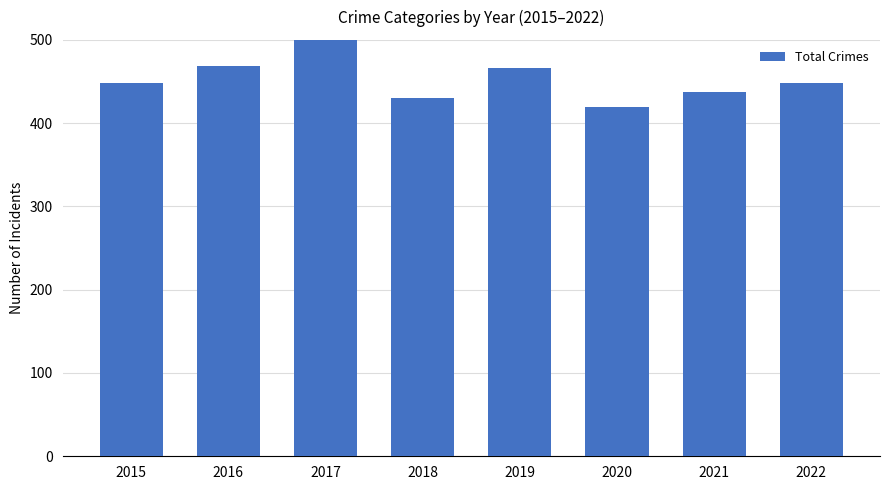

What is the average value?

458